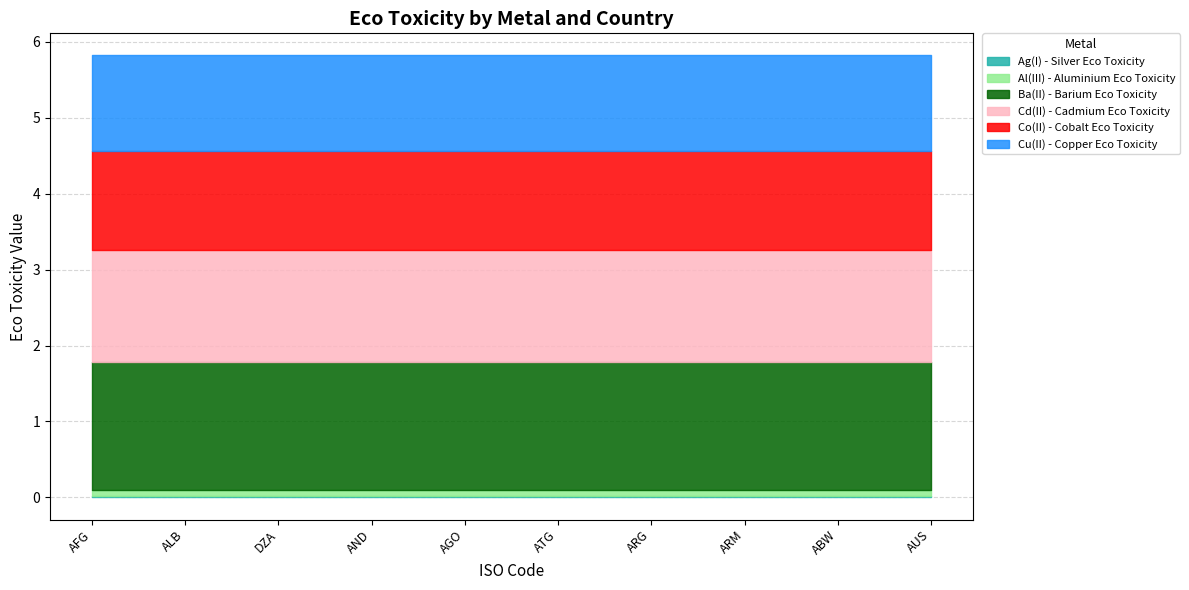

Reading left to right, extract all data points from this chart.

Ag(I) - Silver Eco Toxicity: AFG=1881798.6	ALB=1881798.6	DZA=1881798.6	AND=1881798.6	AGO=1881798.6	ATG=1881798.6	ARG=1881798.6	ARM=1881798.6	ABW=1881798.6	AUS=1881798.6
Al(III) - Aluminium Eco Toxicity: AFG=7738673.5	ALB=7738673.5	DZA=7738673.5	AND=7738673.5	AGO=7738673.5	ATG=7738673.5	ARG=7738673.5	ARM=7738673.5	ABW=7738673.5	AUS=7738673.5
Ba(II) - Barium Eco Toxicity: AFG=168596743.0	ALB=168596743.0	DZA=168596743.0	AND=168596743.0	AGO=168596743.0	ATG=168596743.0	ARG=168596743.0	ARM=168596743.0	ABW=168596743.0	AUS=168596743.0
Cd(II) - Cadmium Eco Toxicity: AFG=147685186.9	ALB=147685186.9	DZA=147685186.9	AND=147685186.9	AGO=147685186.9	ATG=147685186.9	ARG=147685186.9	ARM=147685186.9	ABW=147685186.9	AUS=147685186.9
Co(II) - Cobalt Eco Toxicity: AFG=130727242.3	ALB=130727242.3	DZA=130727242.3	AND=130727242.3	AGO=130727242.3	ATG=130727242.3	ARG=130727242.3	ARM=130727242.3	ABW=130727242.3	AUS=130727242.3
Cu(II) - Copper Eco Toxicity: AFG=125329337.2	ALB=125329337.2	DZA=125329337.2	AND=125329337.2	AGO=125329337.2	ATG=125329337.2	ARG=125329337.2	ARM=125329337.2	ABW=125329337.2	AUS=125329337.2